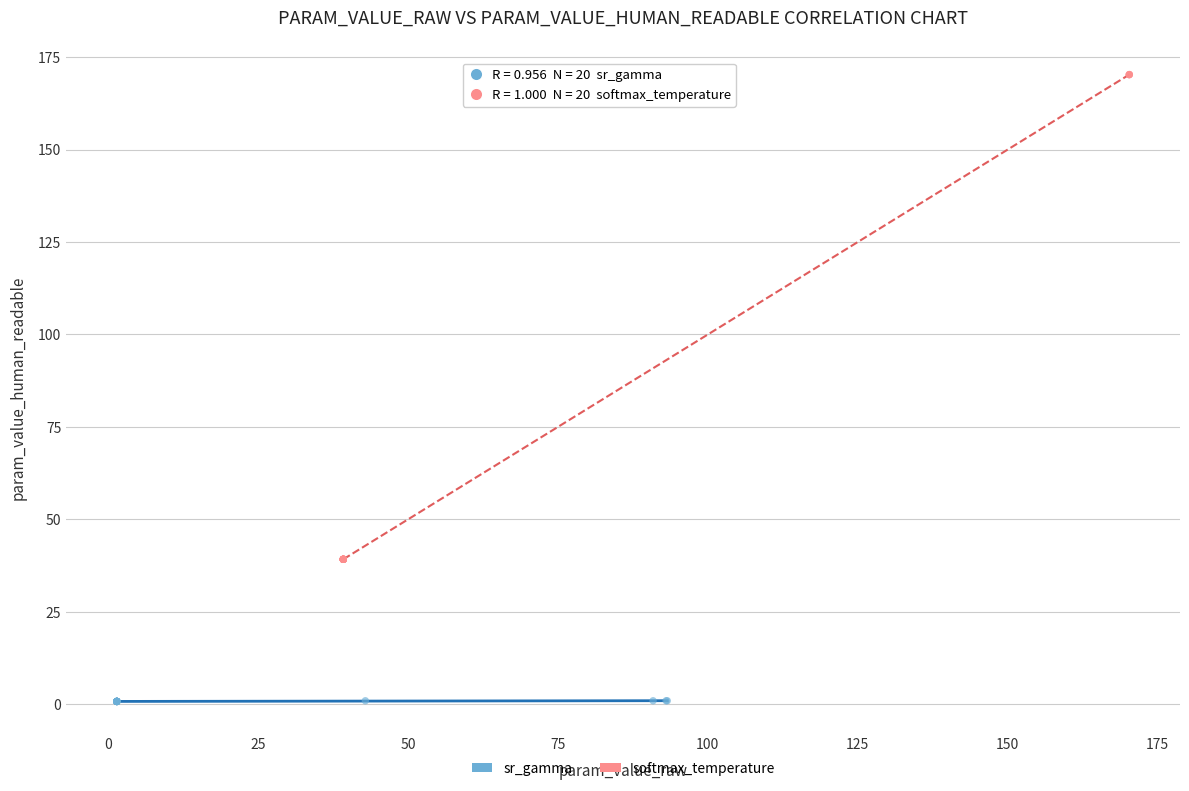

Which series has the widest spread of Y values?

softmax_temperature